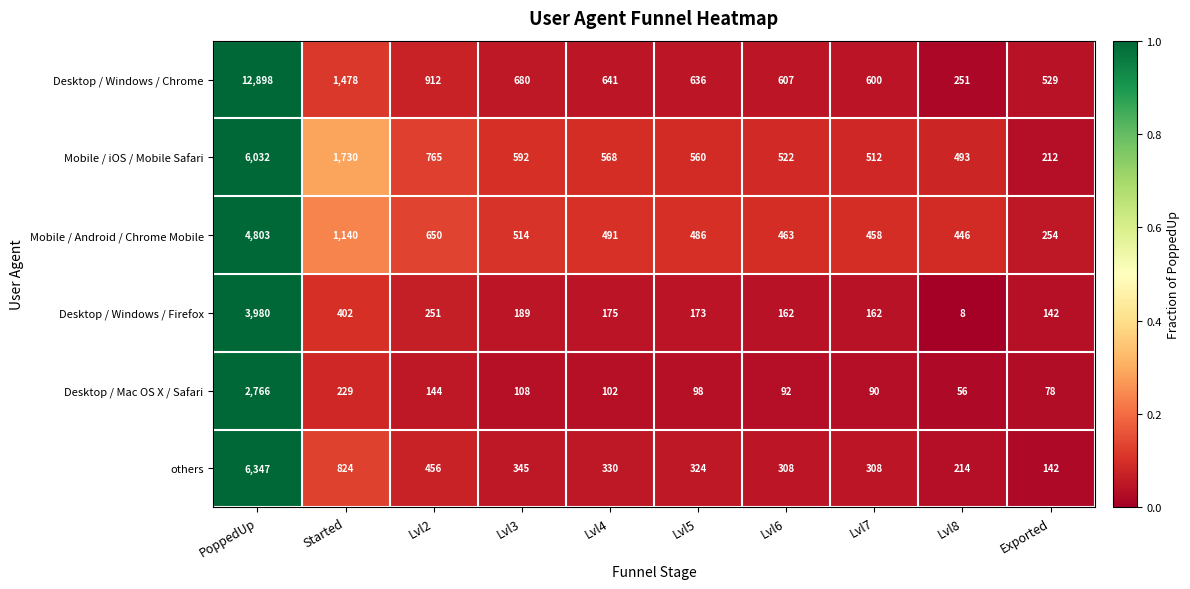

At which label does Desktop / Windows / Firefox reach its peak?

PoppedUp